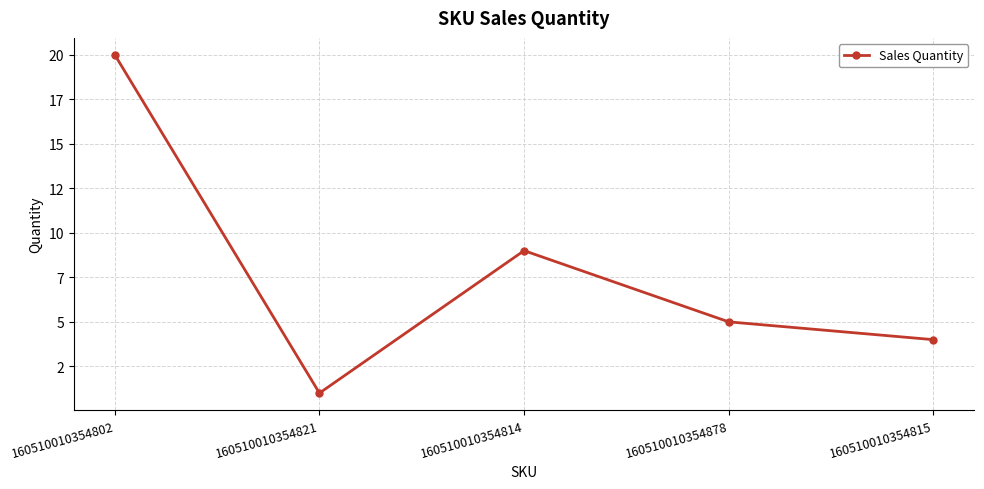

True or false: the data has more than 1 interior local peaks.

False